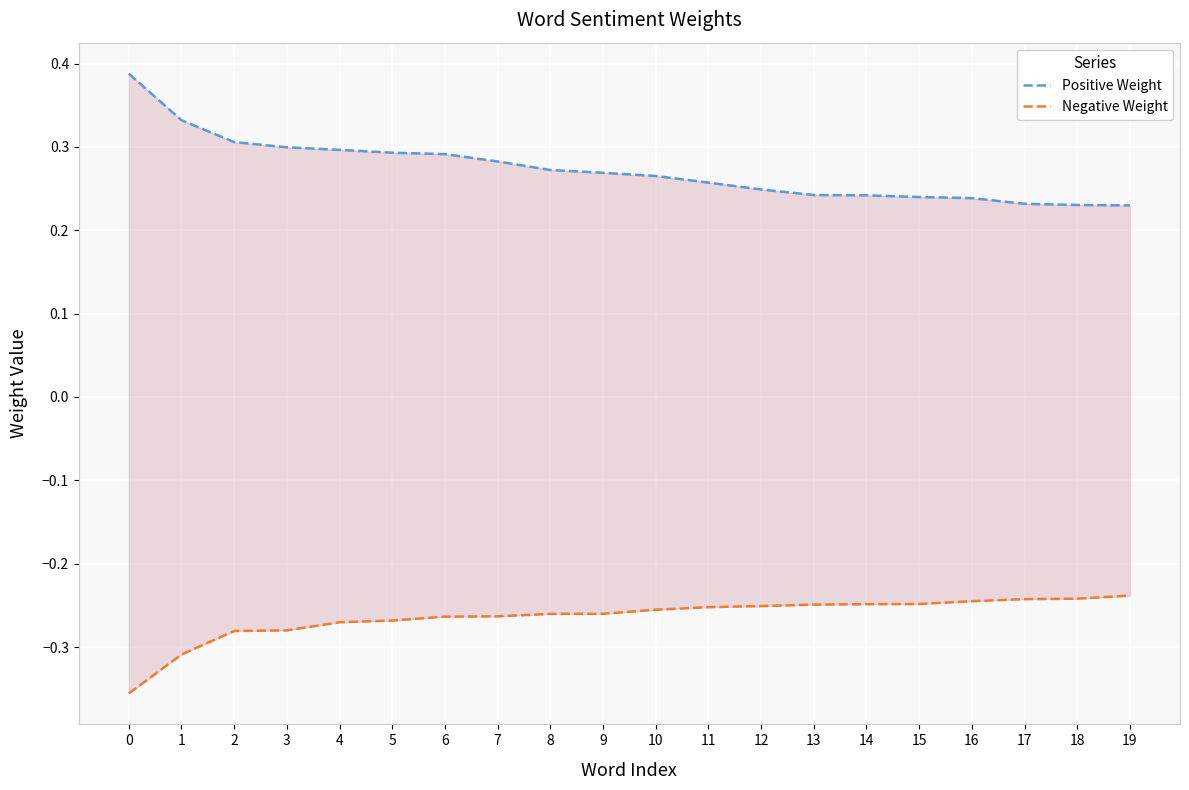

What is the value of the Positive Weight point at the 1st from the left?

0.4